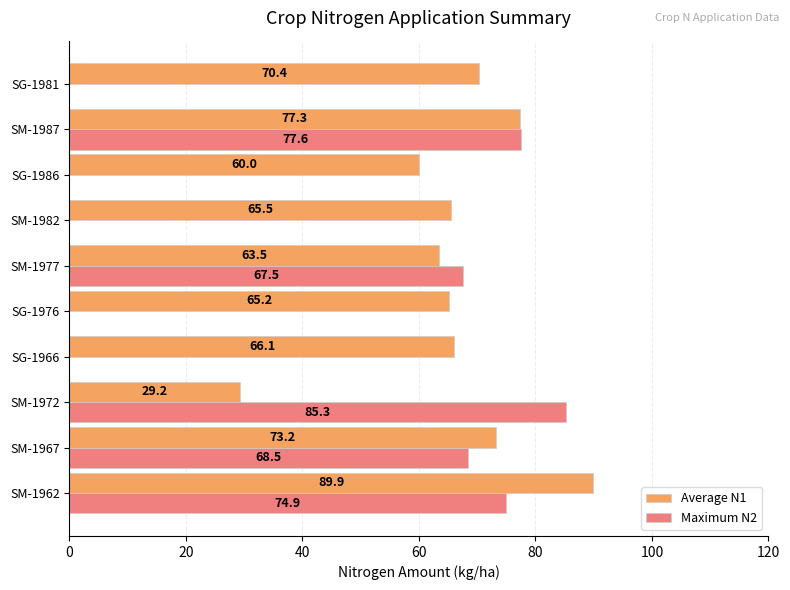

What is the sum of all Average N1 values?

660.3